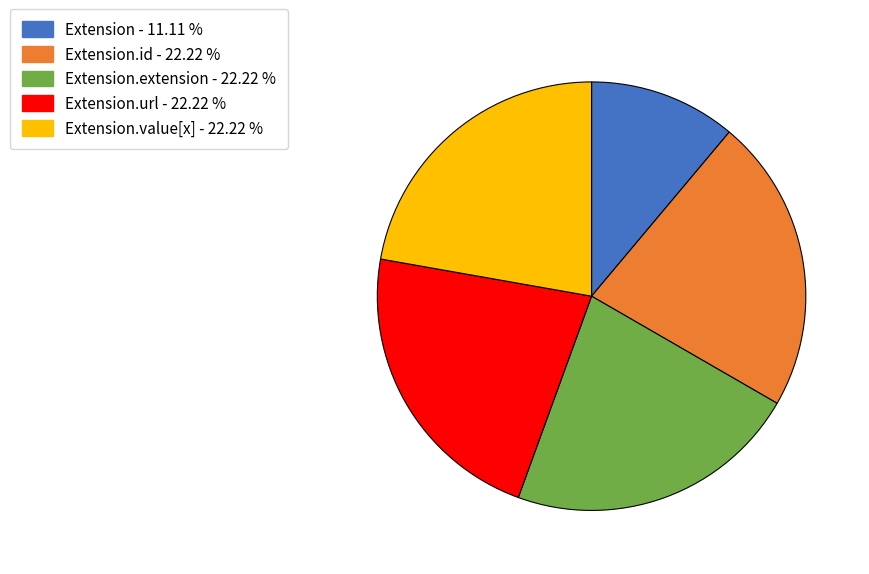

Does any single category account for the majority?

No